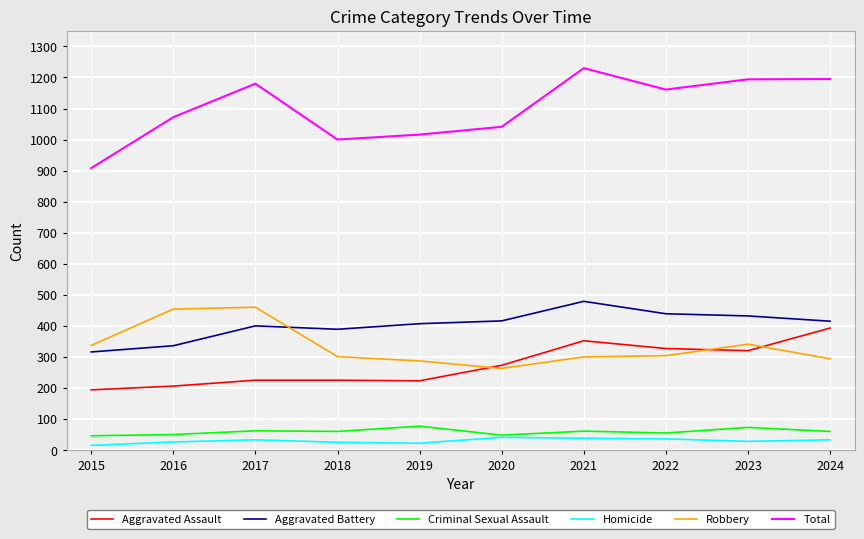

How many lines are shown in the chart?

6